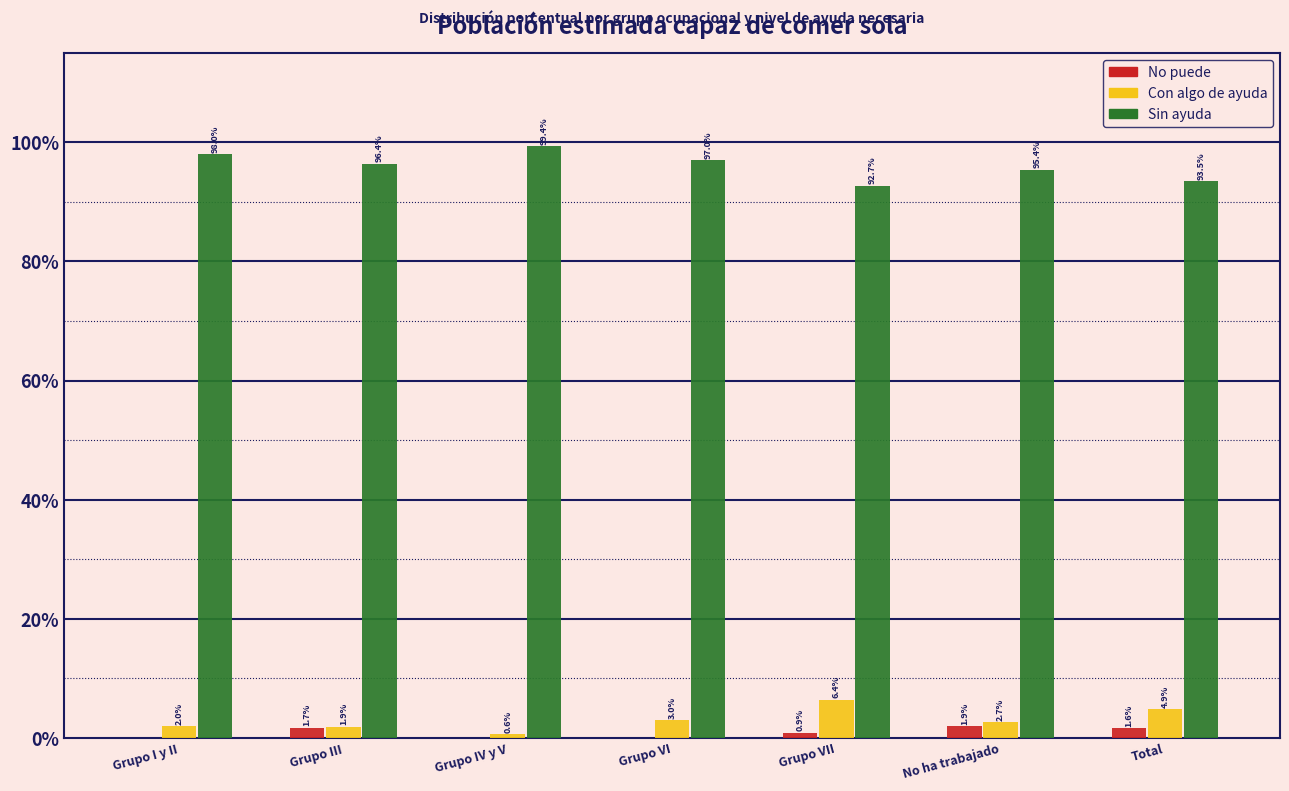

Reading left to right, extract all data points from this chart.

No puede: Grupo I y II=0.0	Grupo III=1.7	Grupo IV y V=0.0	Grupo VI=0.0	Grupo VII=0.9	No ha trabajado=1.9	Total=1.6
Con algo de ayuda: Grupo I y II=2.0	Grupo III=1.9	Grupo IV y V=0.6	Grupo VI=3.0	Grupo VII=6.4	No ha trabajado=2.7	Total=4.9
Sin ayuda: Grupo I y II=98.0	Grupo III=96.4	Grupo IV y V=99.4	Grupo VI=97.0	Grupo VII=92.7	No ha trabajado=95.4	Total=93.5